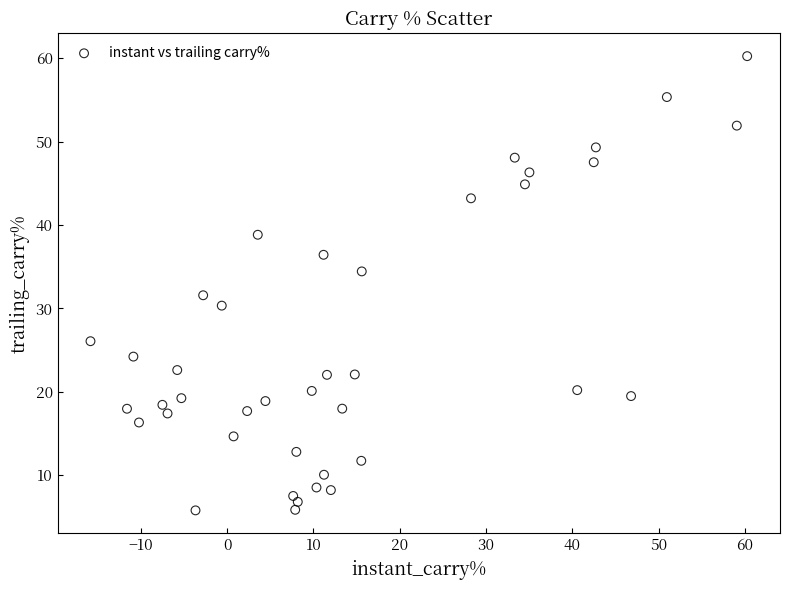

What is the range of X values (max minus min)?

76.1